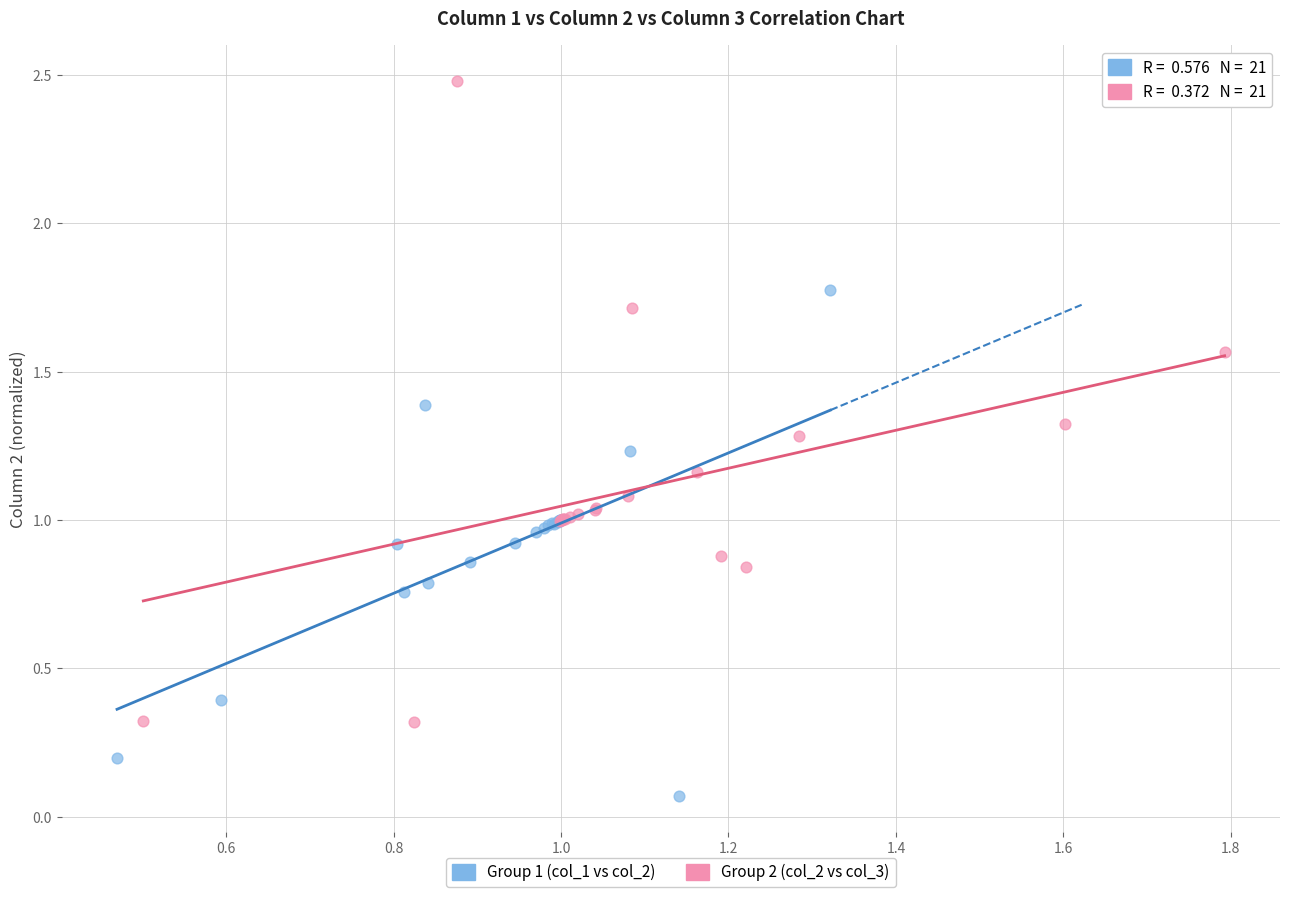

Which series reaches the maximum Y coordinate?

Group 2 (col_2 vs col_3)